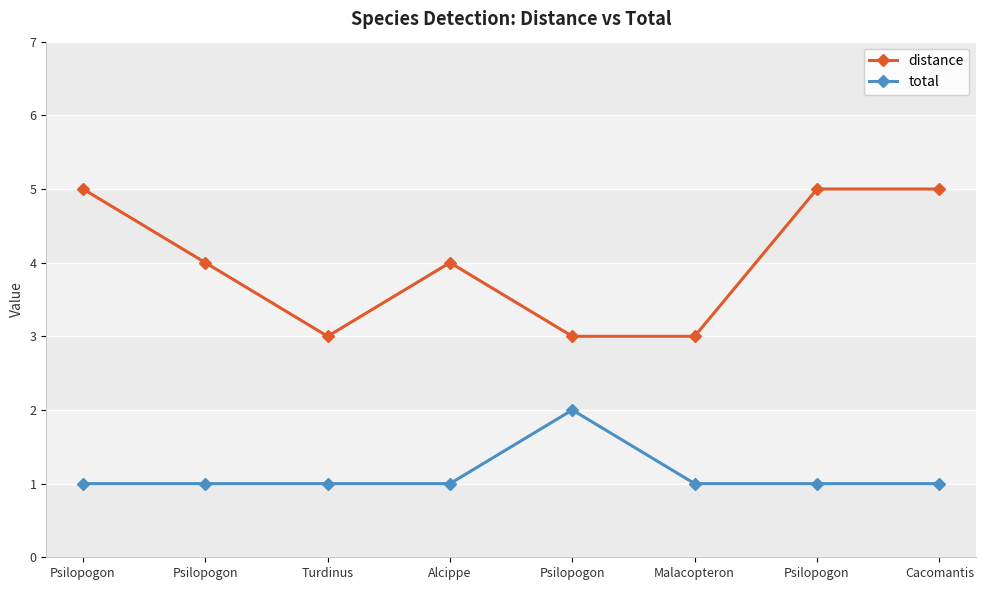

Reading right to left, transcribe all the data shown in this chart.

distance: Cacomantis=5	Psilopogon=5	Malacopteron=3	Psilopogon=3	Alcippe=4	Turdinus=3	Psilopogon=4	Psilopogon=5
total: Cacomantis=1	Psilopogon=1	Malacopteron=1	Psilopogon=2	Alcippe=1	Turdinus=1	Psilopogon=1	Psilopogon=1